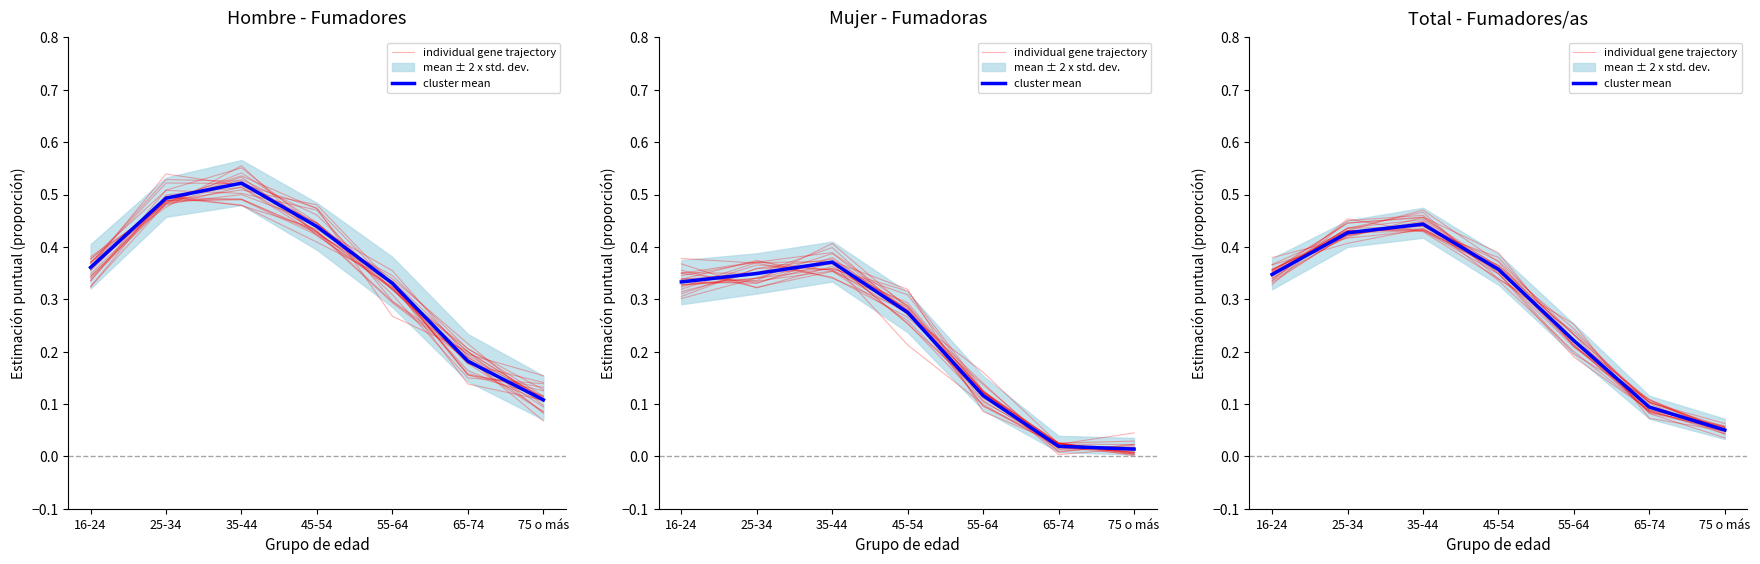

Is the value of individual gene trajectory at 45-54 greater than the value of cluster mean at 75 o más?

Yes